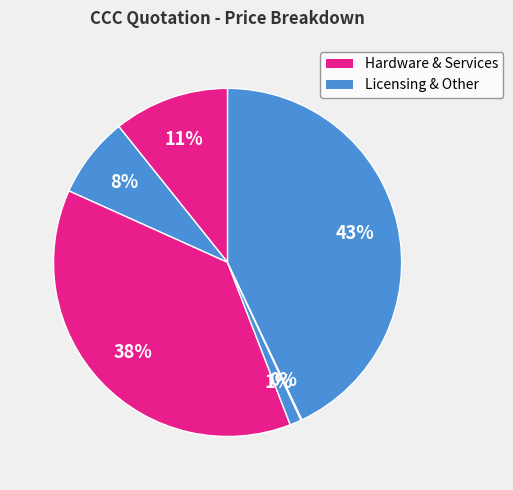

To the nearest percent, what is the average slice percentage?

17%